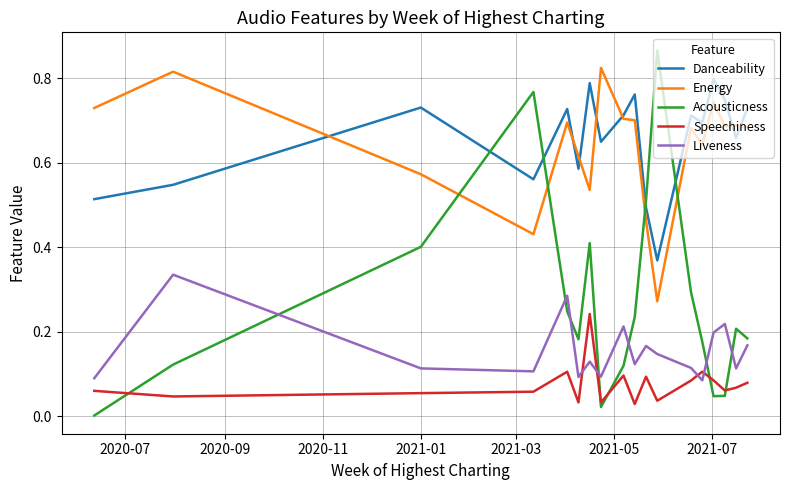

True or false: Energy and Liveness cross at least once.

False